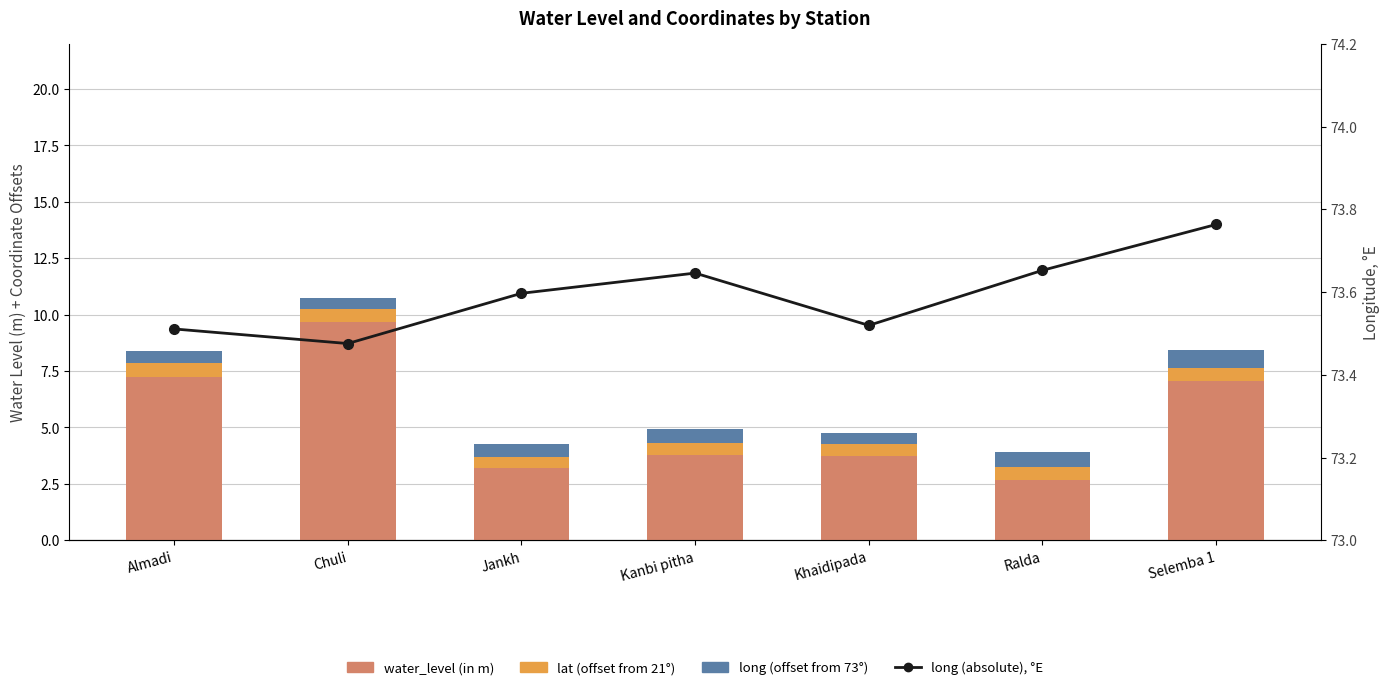

At how many categories does at least one series exceed 13?

7